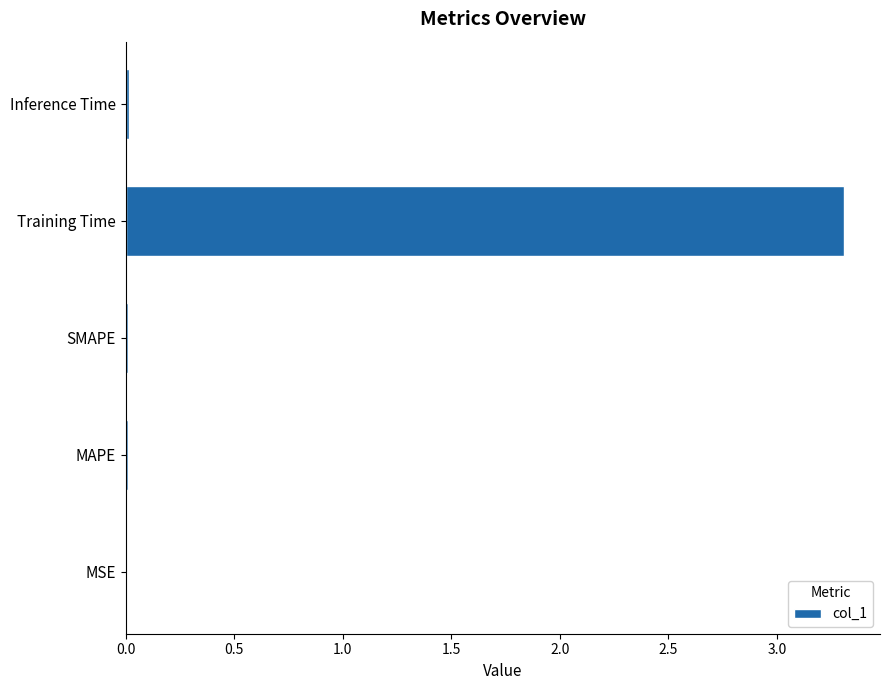

Is it true that the value at Training Time is 2.1?

False